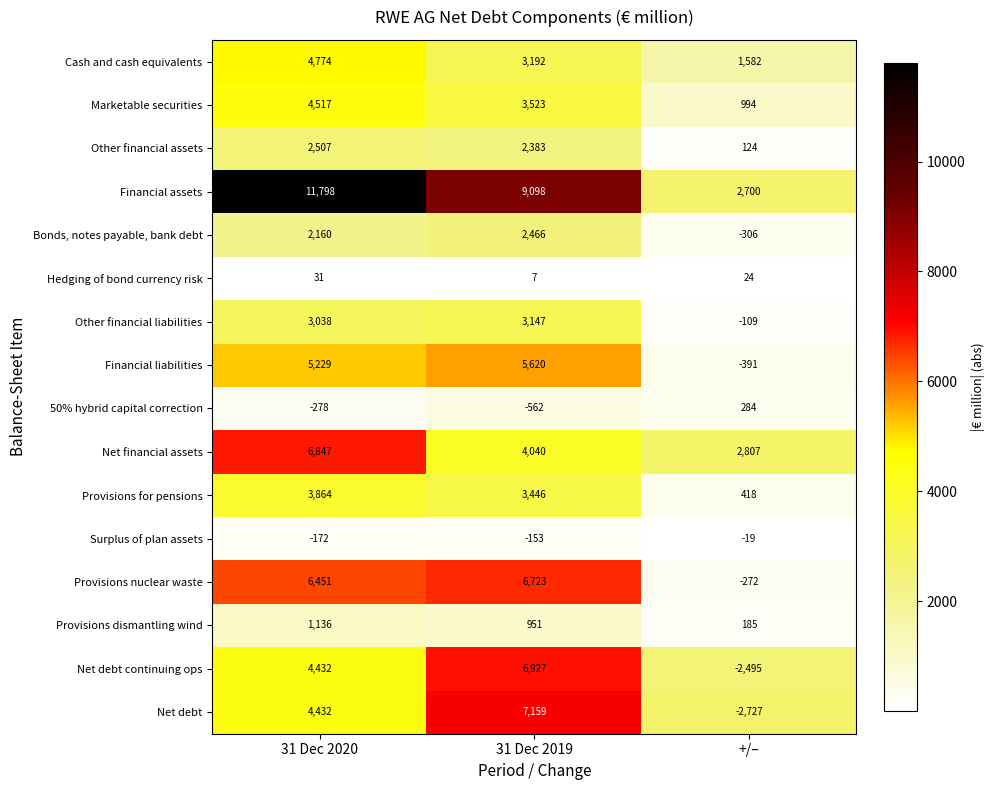

What is the spread (max minus min) of values at +/–?

5534